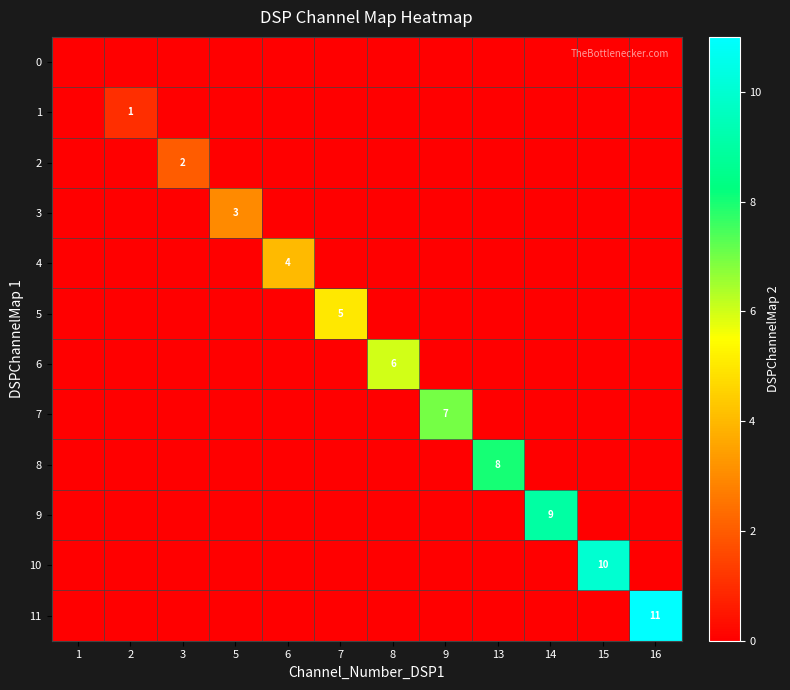

How many data points does each series have?

12